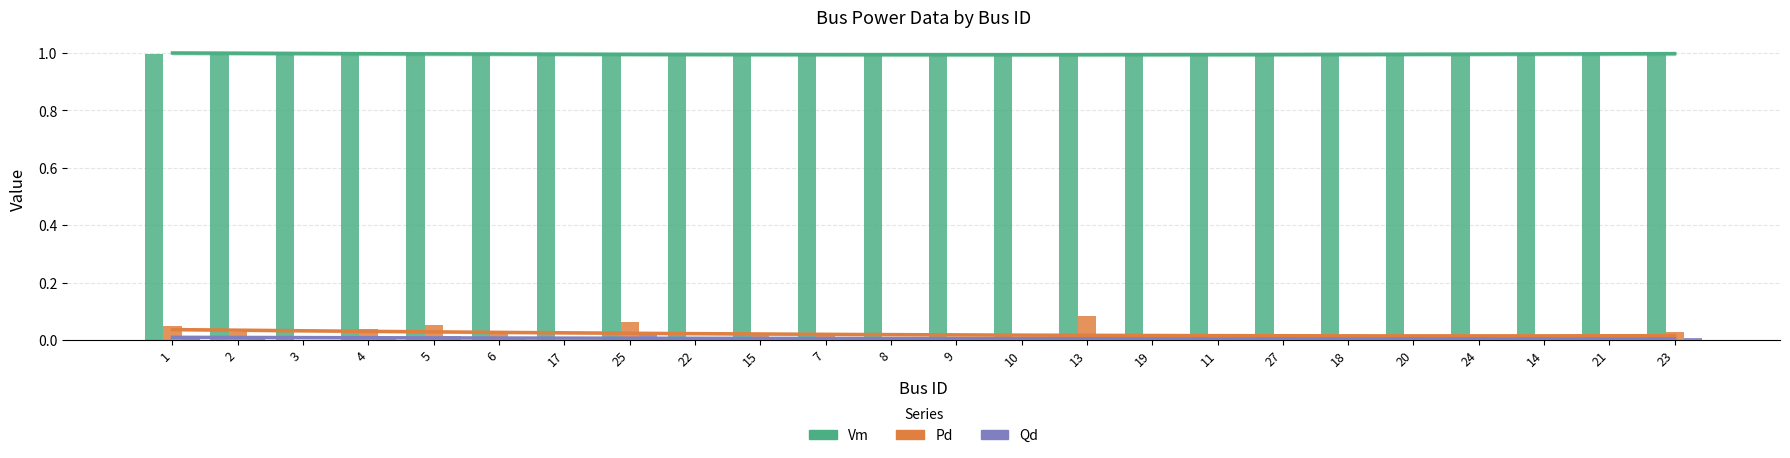

At which category does the chart reach its minimum across all series?

3